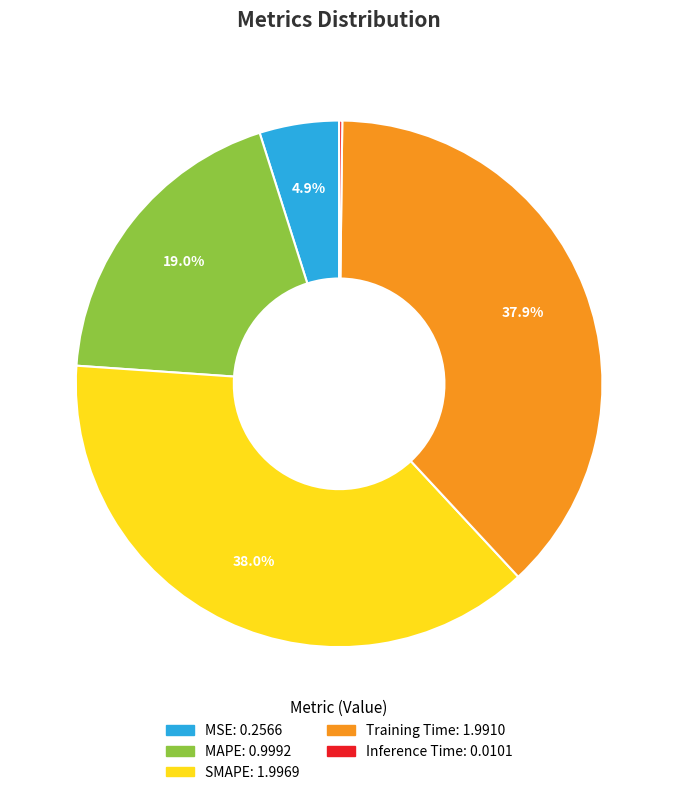

Combined, what portion of the pie is MAPE and SMAPE?

57.0%